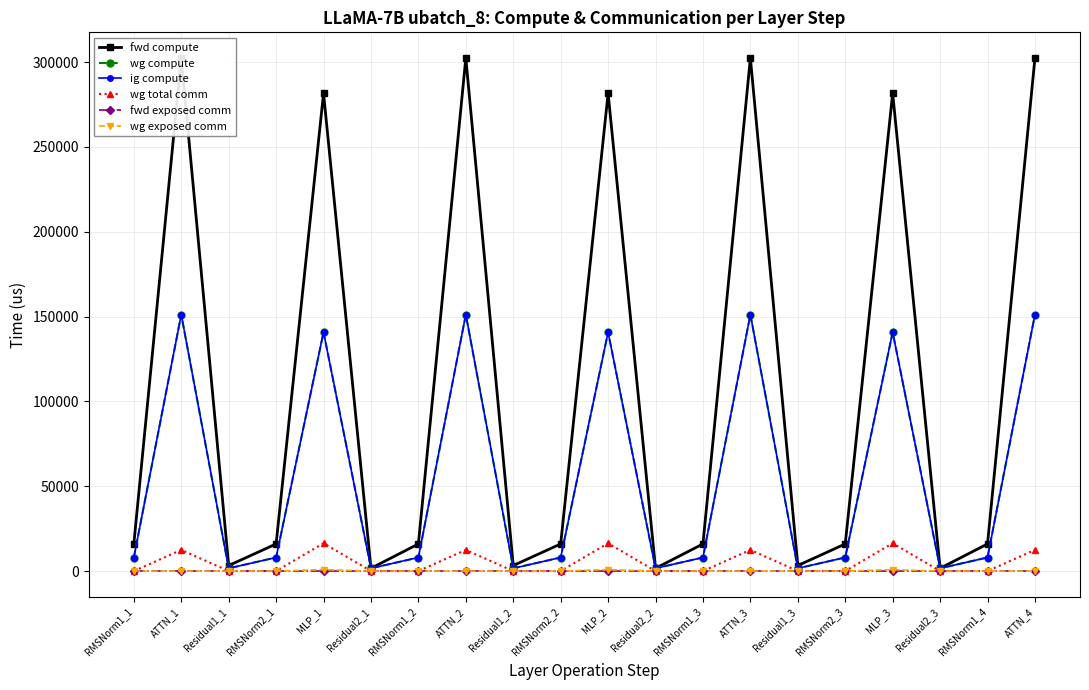

Rank the series by their maximum value, from lowest to highest.

fwd exposed comm, wg exposed comm, wg total comm, wg compute, ig compute, fwd compute